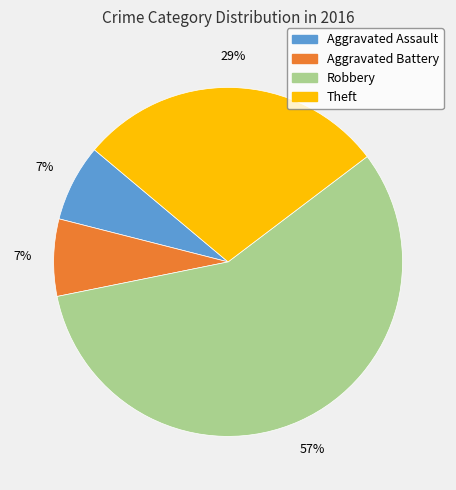

What percentage is the Robbery slice, to the nearest percent?

57%